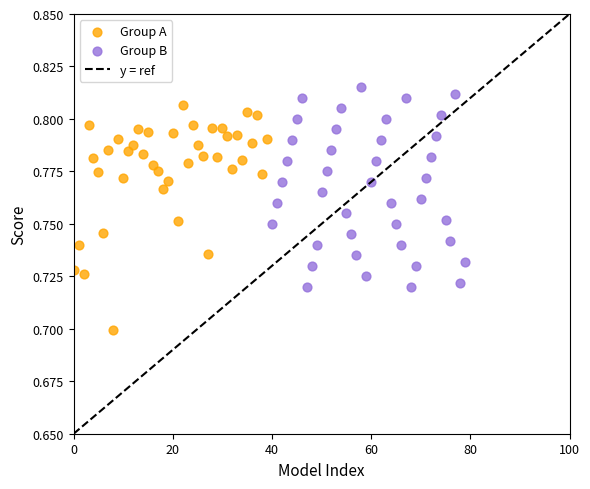

Which series reaches the maximum Y coordinate?

Group B